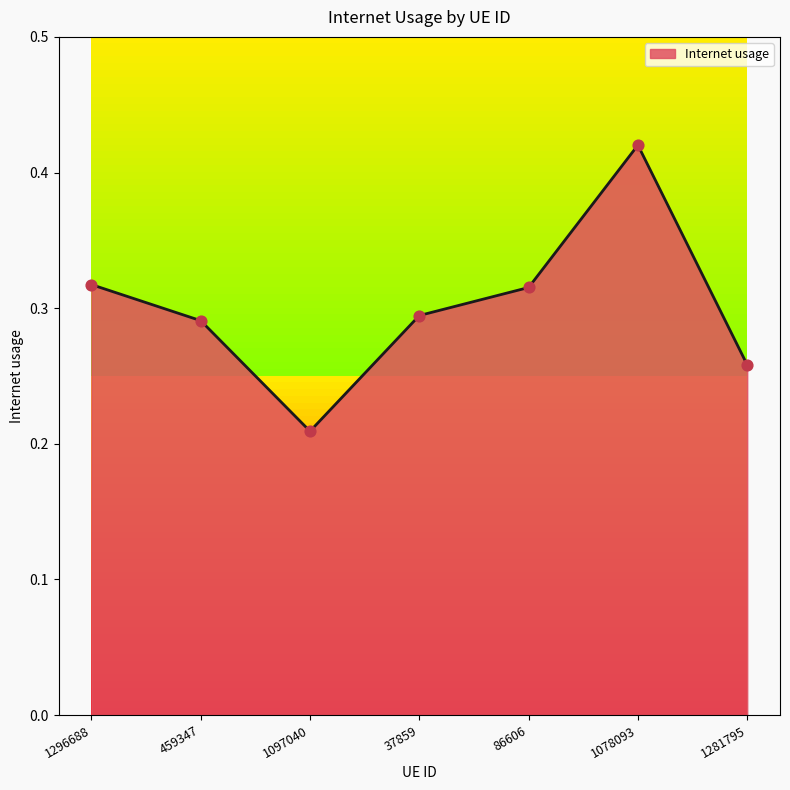

Between 459347 and 1281795, which is larger?

459347